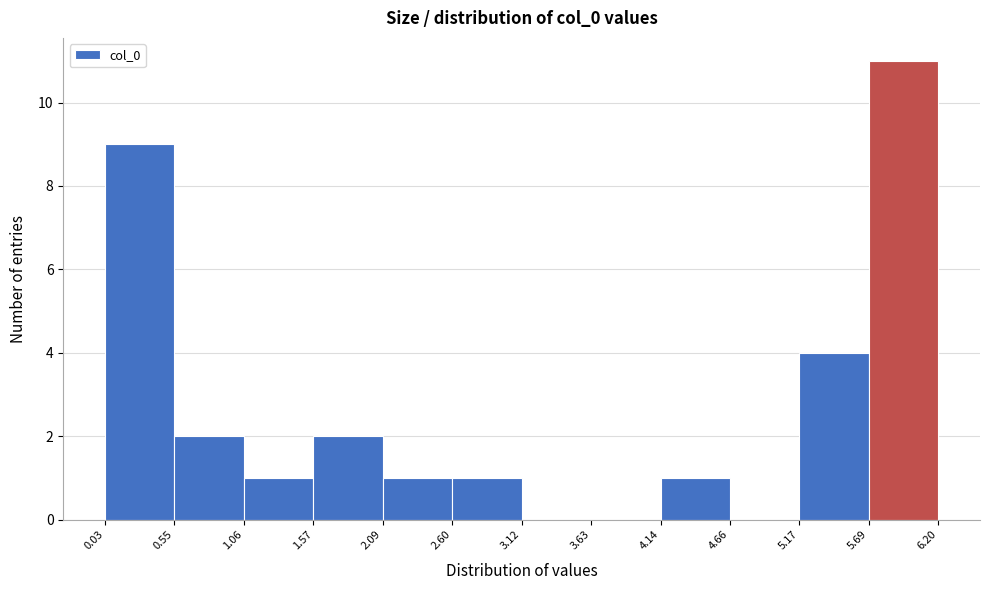

Reading left to right, list every bar in this chart as the range it spans on the x-axis followed by its height. The values are not printed on the chart, so give them approximately, as read against the axis.

0.03 to 0.55: 9
0.55 to 1.06: 2
1.06 to 1.57: 1
1.57 to 2.09: 2
2.09 to 2.60: 1
2.60 to 3.12: 1
3.12 to 3.63: 0
3.63 to 4.14: 0
4.14 to 4.66: 1
4.66 to 5.17: 0
5.17 to 5.69: 4
5.69 to 6.20: 11